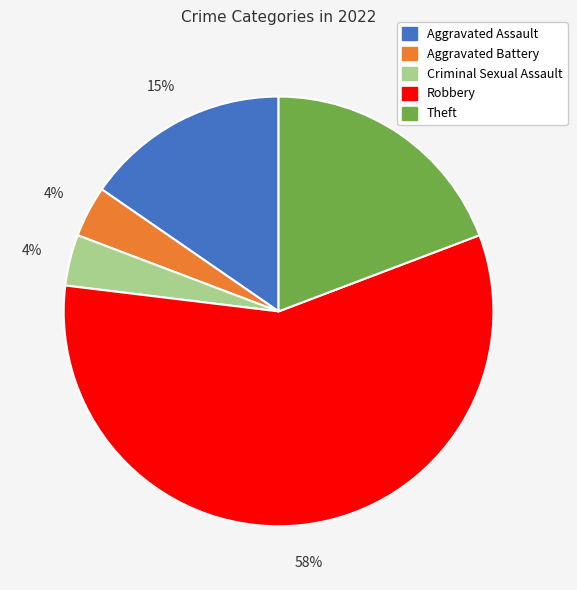

To the nearest percent, what is the difference between the Theft and Criminal Sexual Assault slice percentages?

15%